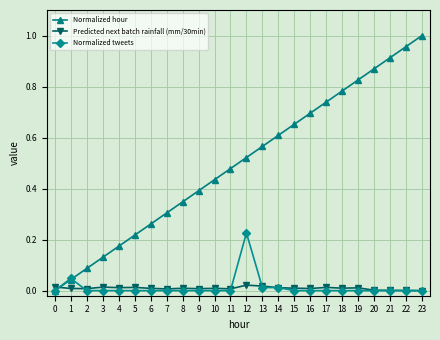

Which series has the largest range (max minus min)?

Normalized hour